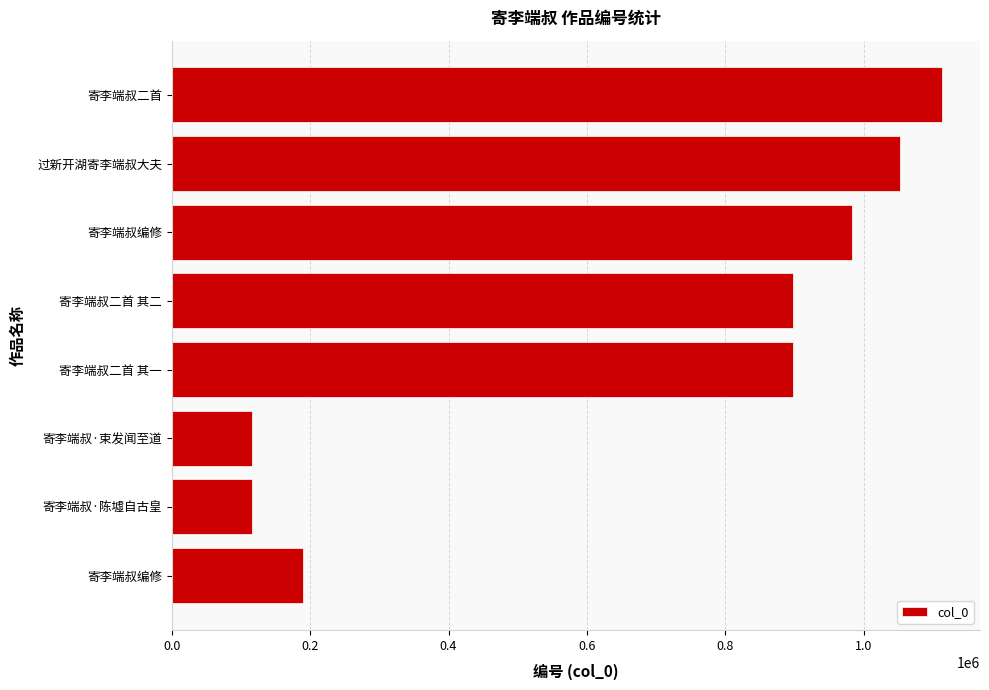

Are the bars horizontal?

Yes